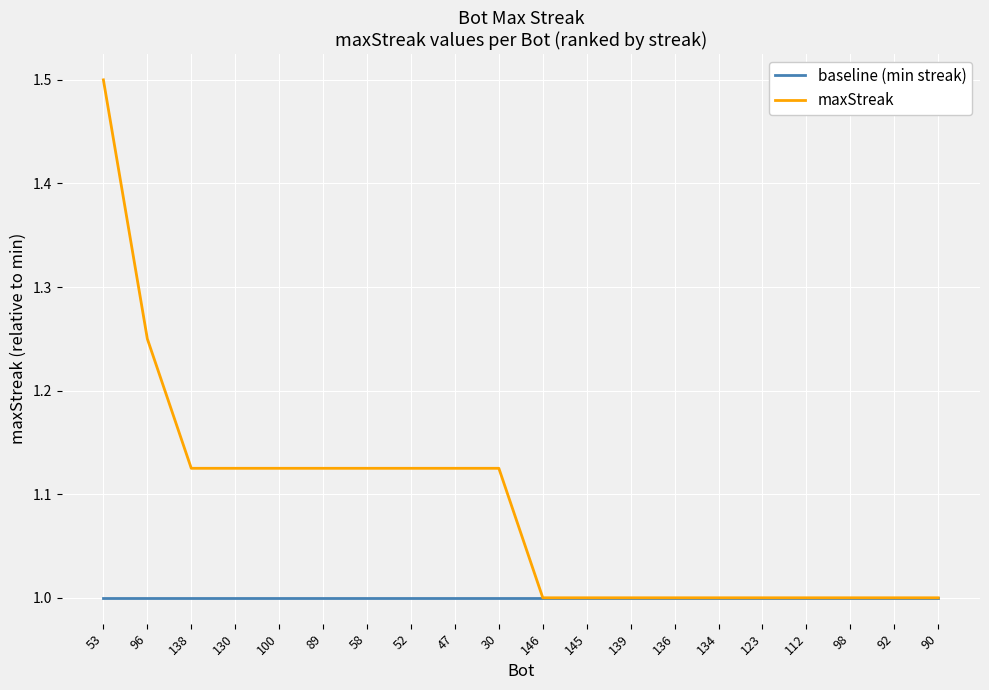

List the series in order of their overall mean, lowest first.

baseline (min streak), maxStreak